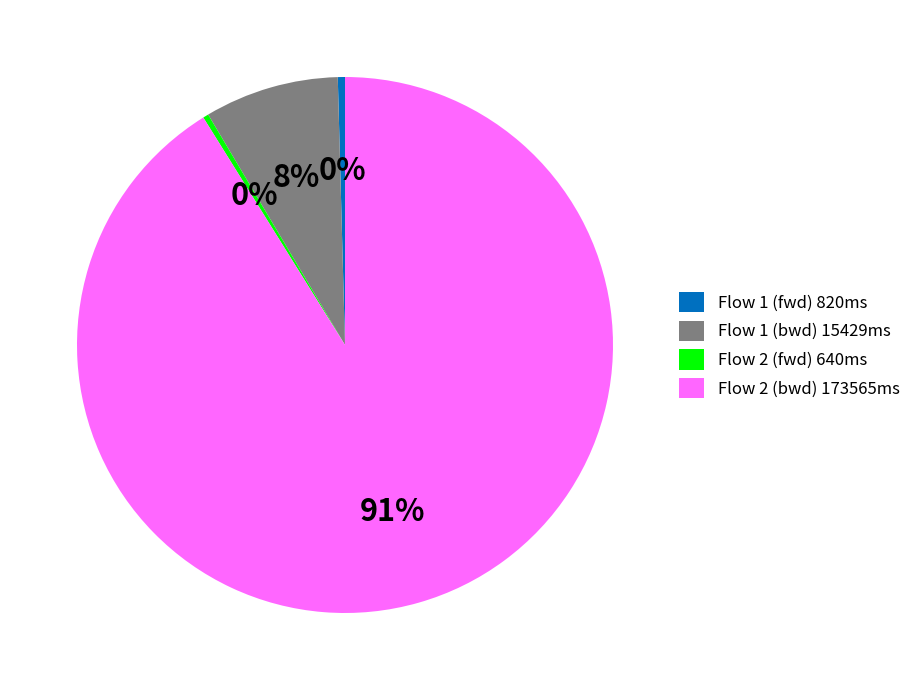

The Flow 1 (bwd) 15429ms slice represents 19% of the pie. True or false?

False